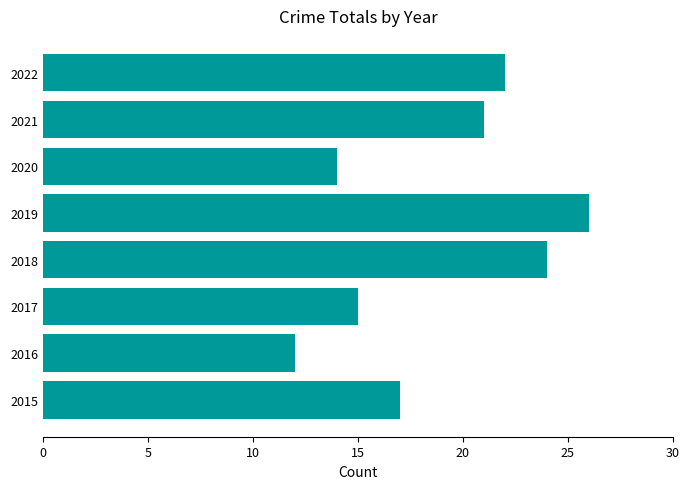

Reading bottom to top, what are all the values shown in this chart?

2015=17	2016=12	2017=15	2018=24	2019=26	2020=14	2021=21	2022=22